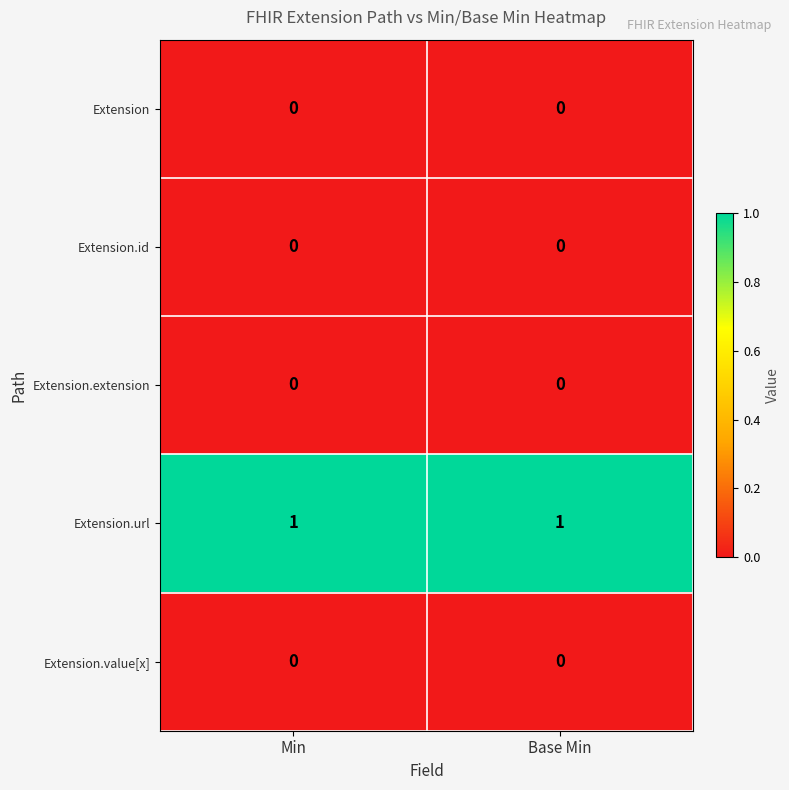

Which series has the largest total across all categories?

Extension.url